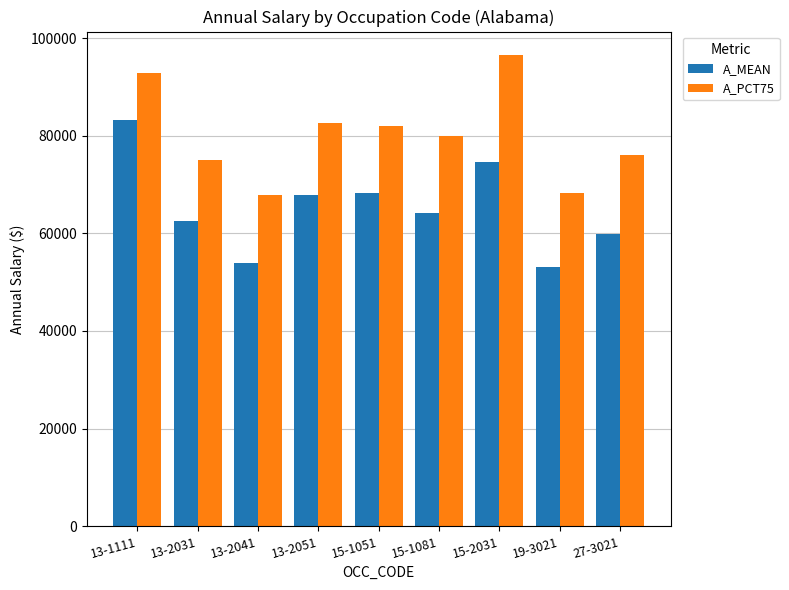

At how many categories does at least one series exceed 56680?

9